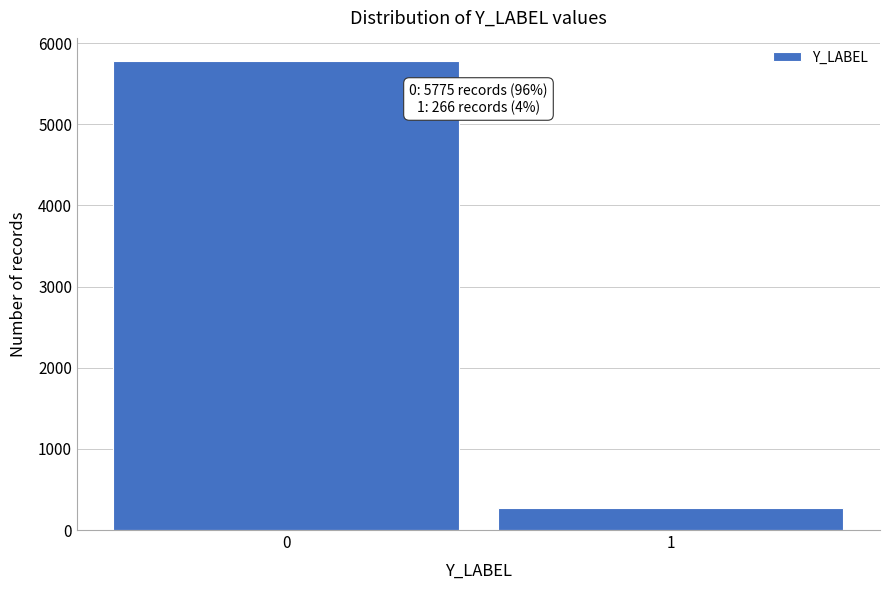

Reading left to right, list all the values displayed in this chart.

5775	266